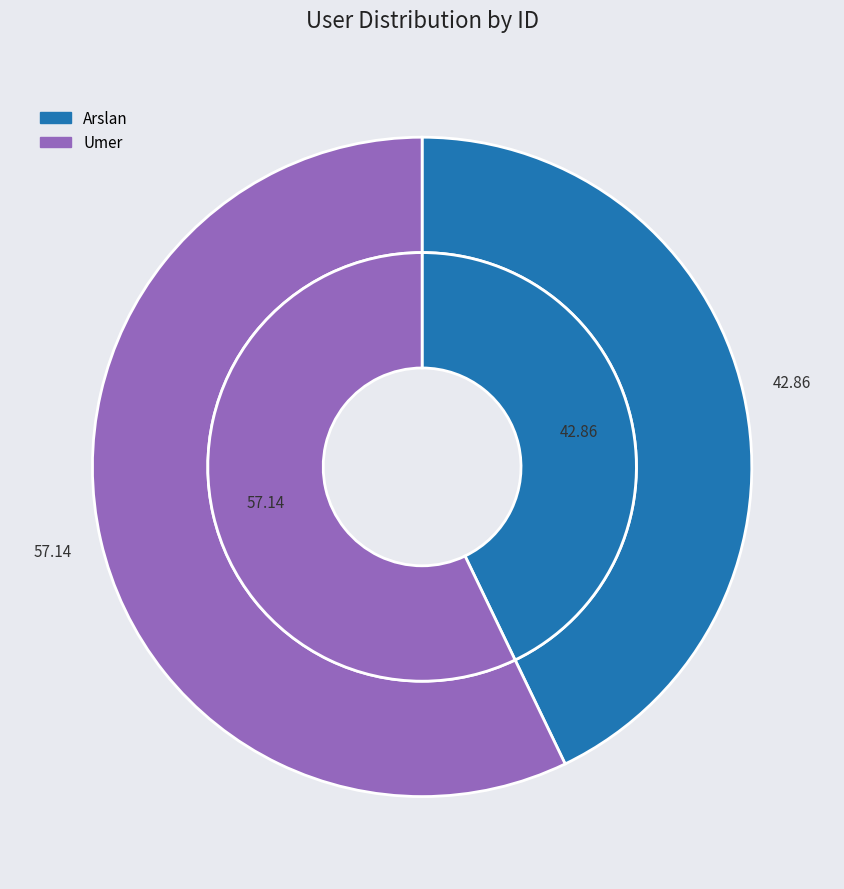

Rank the categories by value from lowest to highest.

Arslan, Umer